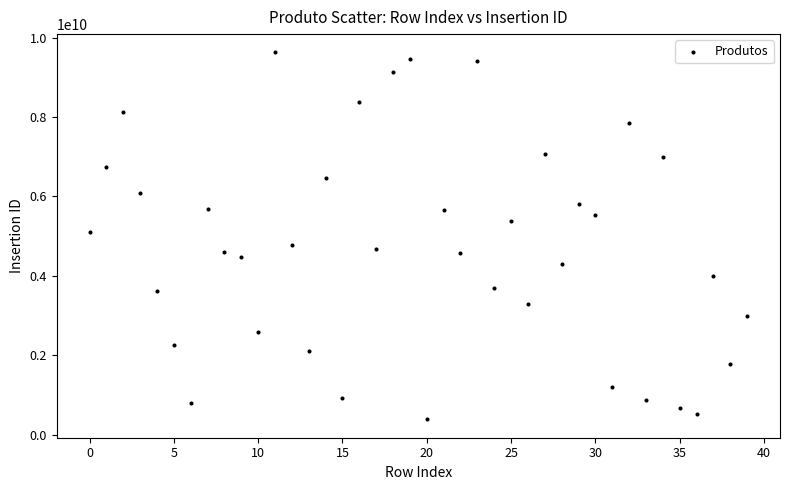

What is the range of Y values (max minus min)?

9241851137